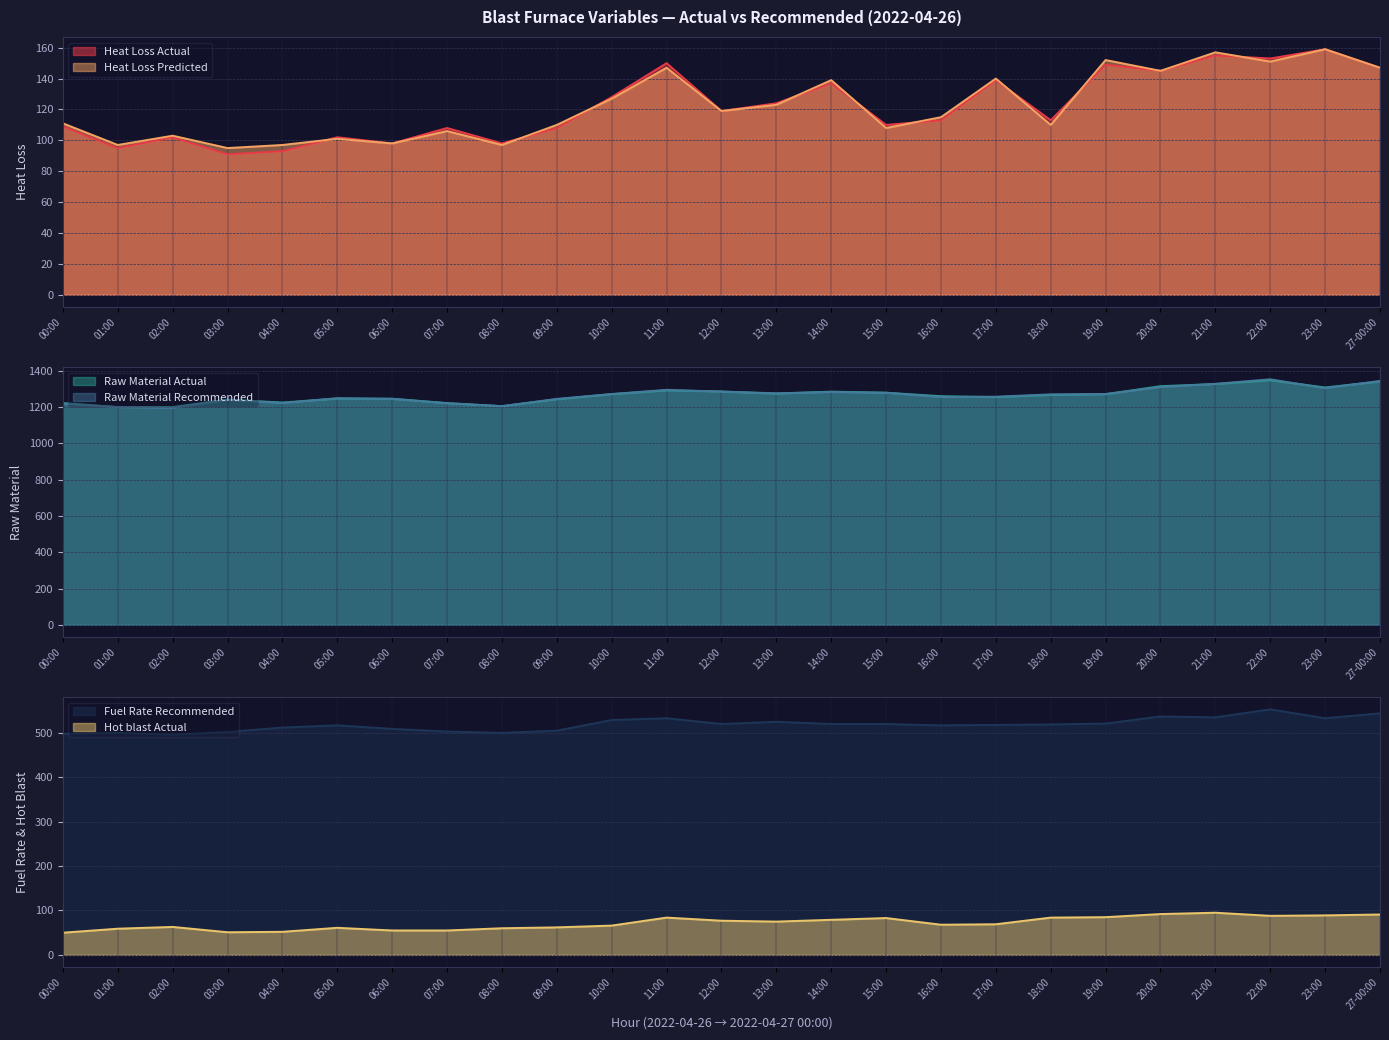

How many values in the Raw Material Recommended series exceed 1270?

12